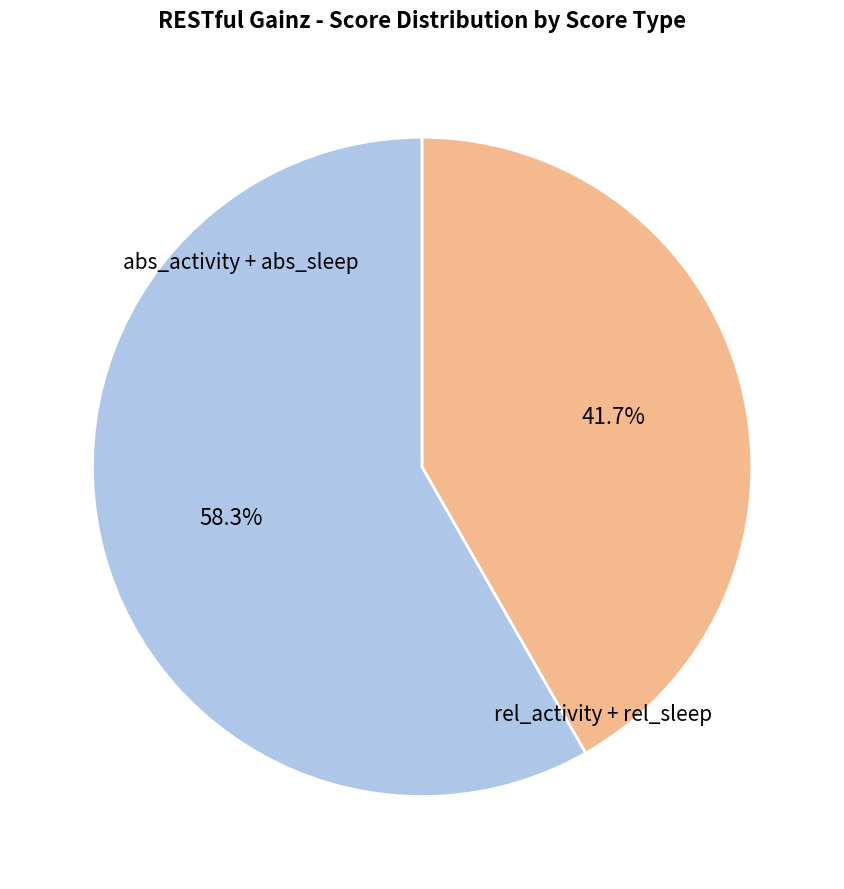

Is there a majority slice in this chart?

Yes